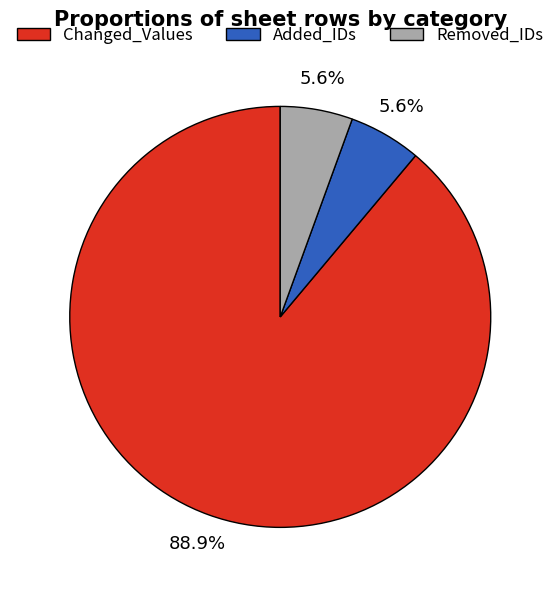

To the nearest percent, what is the difference between the Added_IDs and Changed_Values slice percentages?

83%